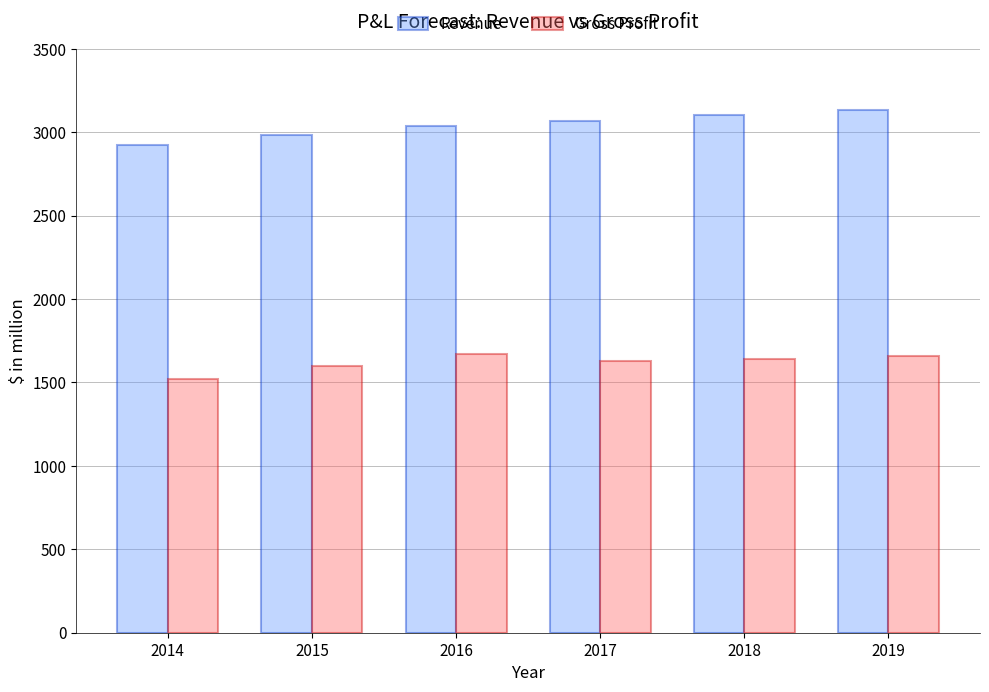

Is the value of Gross Profit at 2019 greater than the value of Revenue at 2017?

No